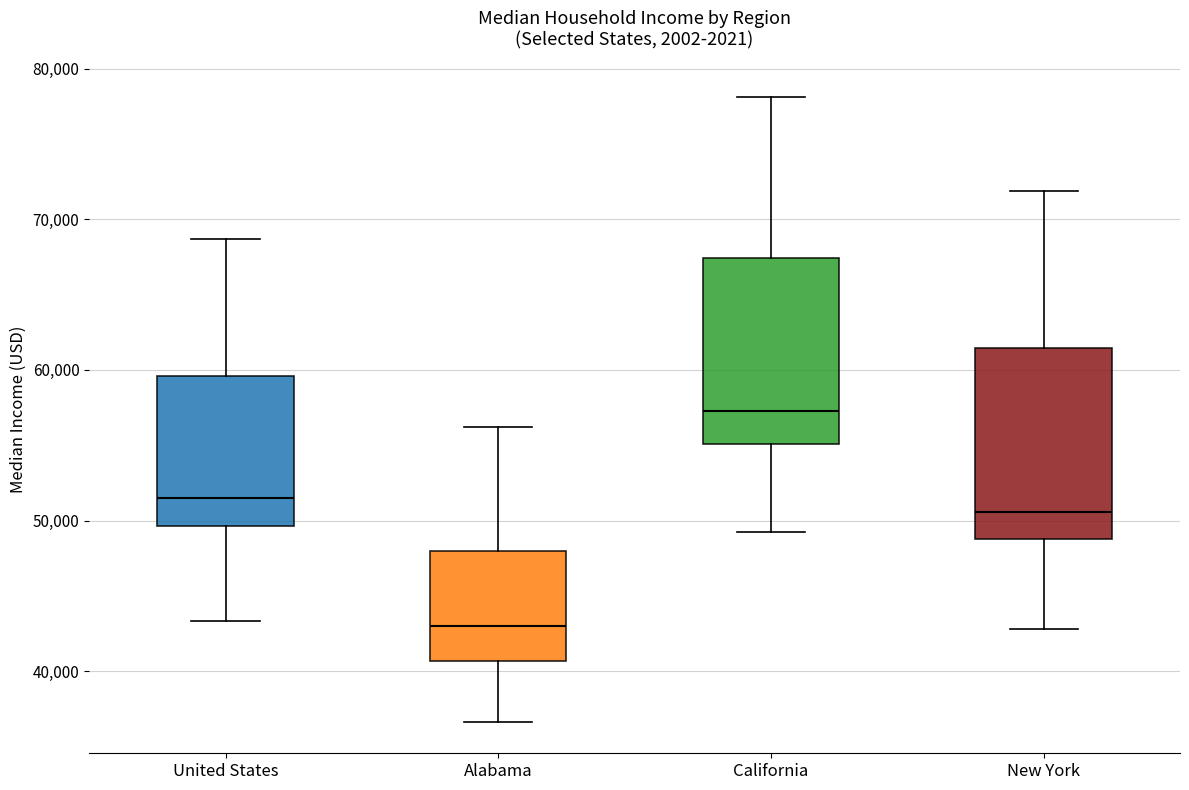

Where is the upper edge of the box for New York on the y-axis? The values are not printed on the chart, so give them approximately, as read against the axis.

61000